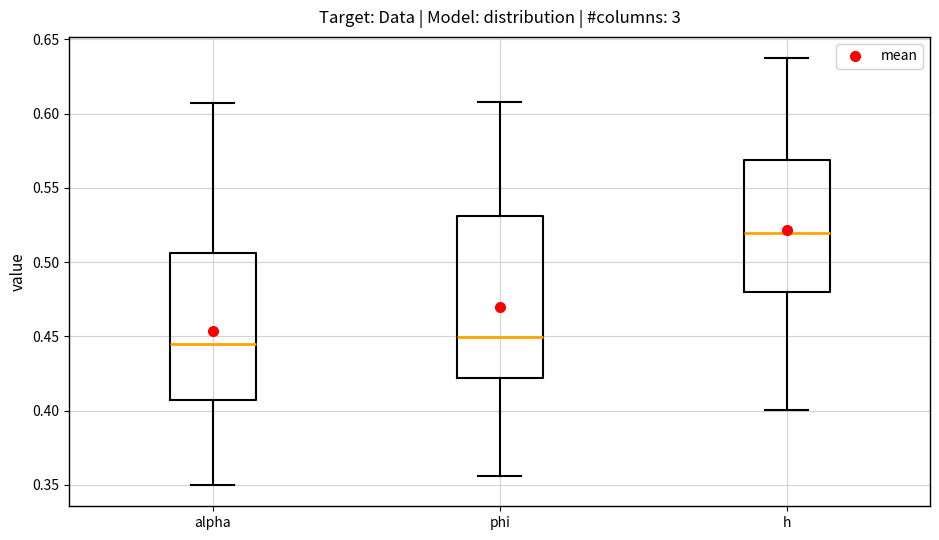

Reading left to right, transcribe this box plot: for each box, give where its median line is, the range the box spans, and where its two whiskers end, as read against the y-axis. The values are not printed on the chart, so give them approximately, as read against the axis.

alpha: median 0.445, box 0.405 to 0.505, whiskers 0.350 to 0.605
phi: median 0.450, box 0.420 to 0.530, whiskers 0.355 to 0.610
h: median 0.520, box 0.480 to 0.570, whiskers 0.400 to 0.635